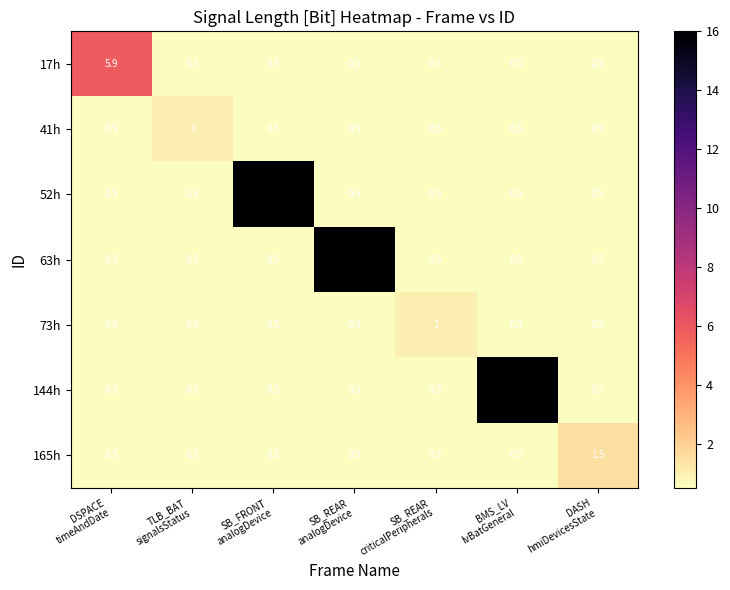

What is the minimum value for 73h?

0.5